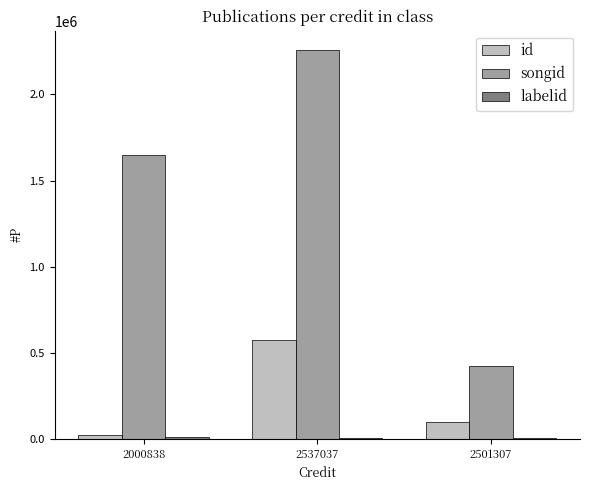

Where is id nearest to the value 299636?

2501307